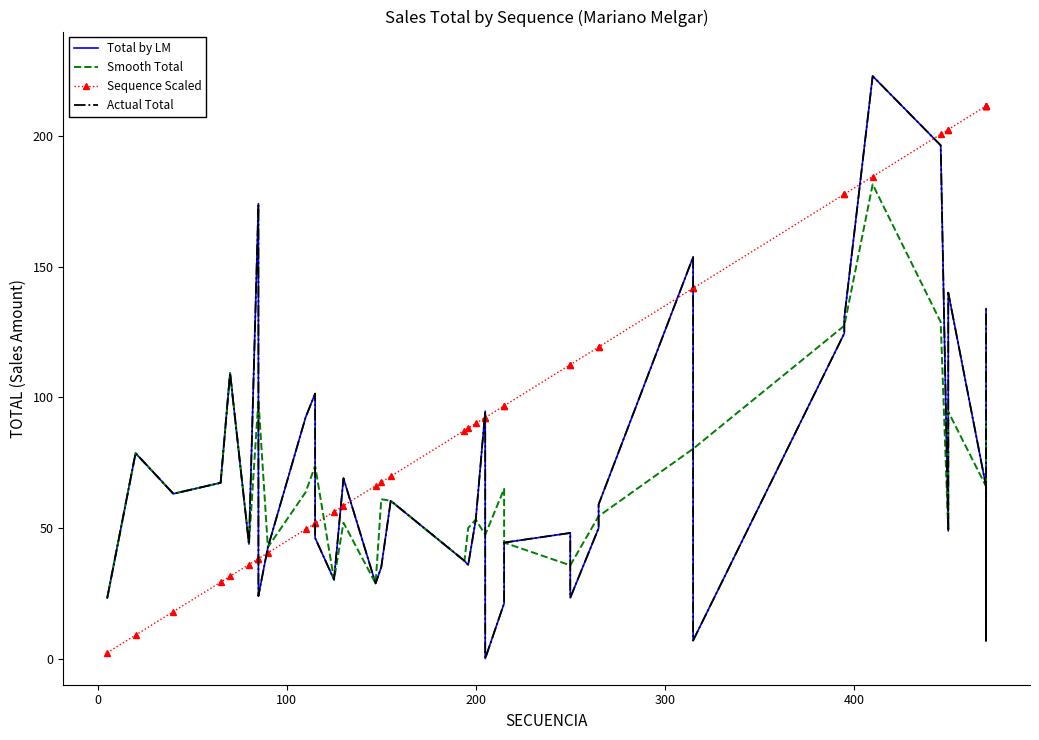

What is the maximum value shown in the chart?

222.9